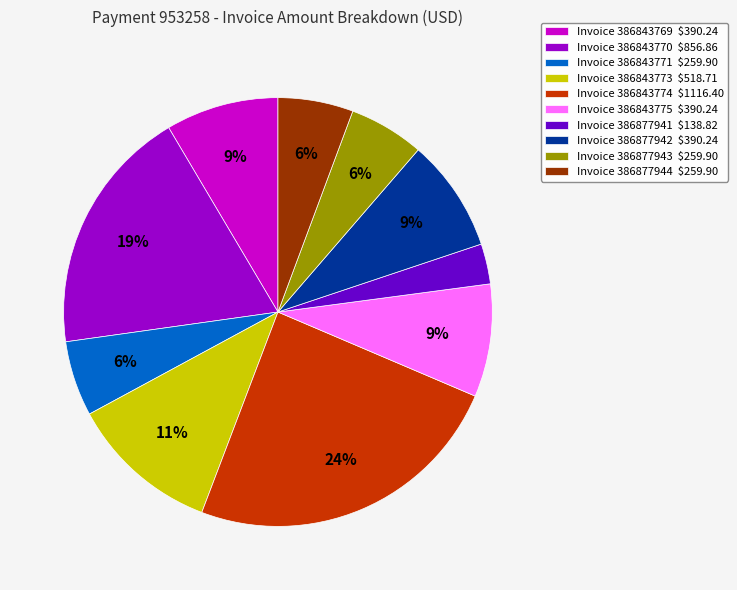

Does Invoice 386877941 $138.82 account for over 50% of the chart?

No